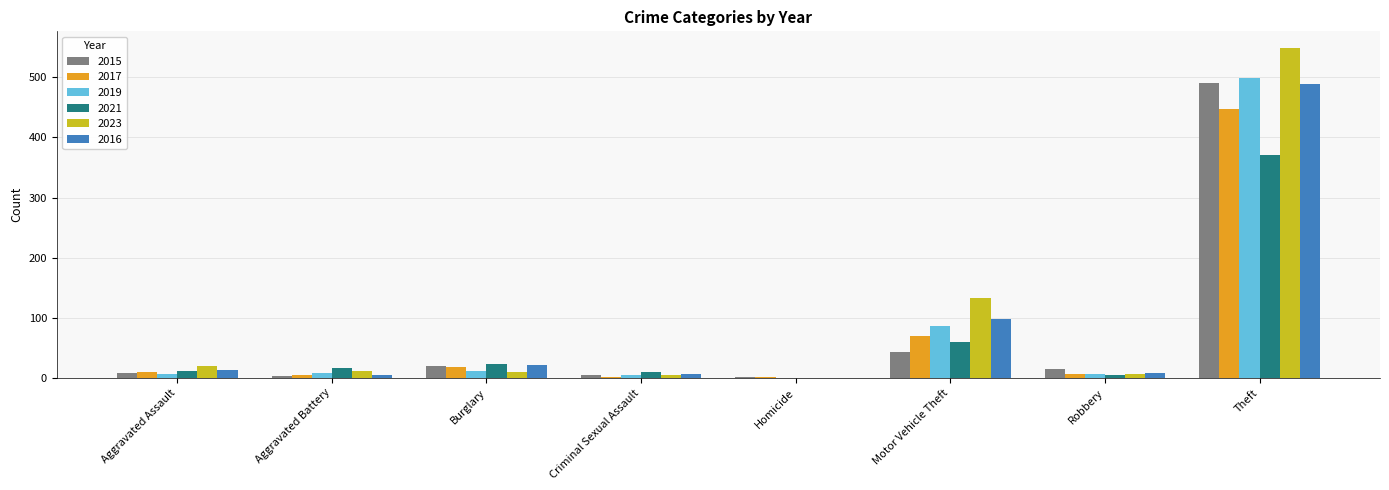

What is the sum of all 2021 values?

497